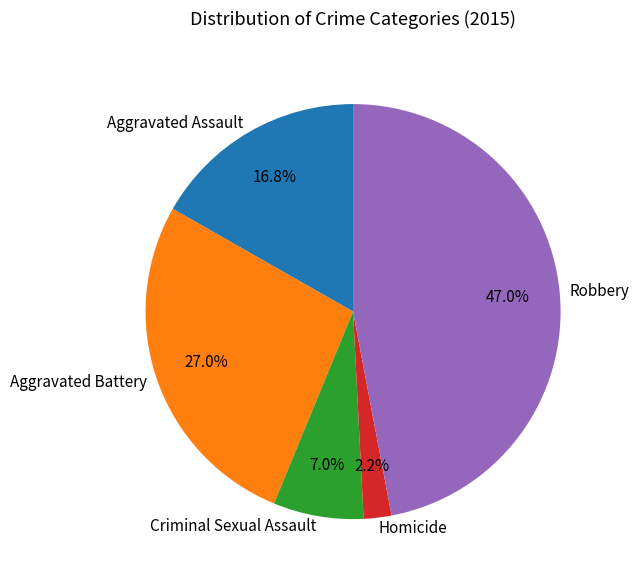

To the nearest percent, what is the difference between the largest and smallest slice percentages?

45%